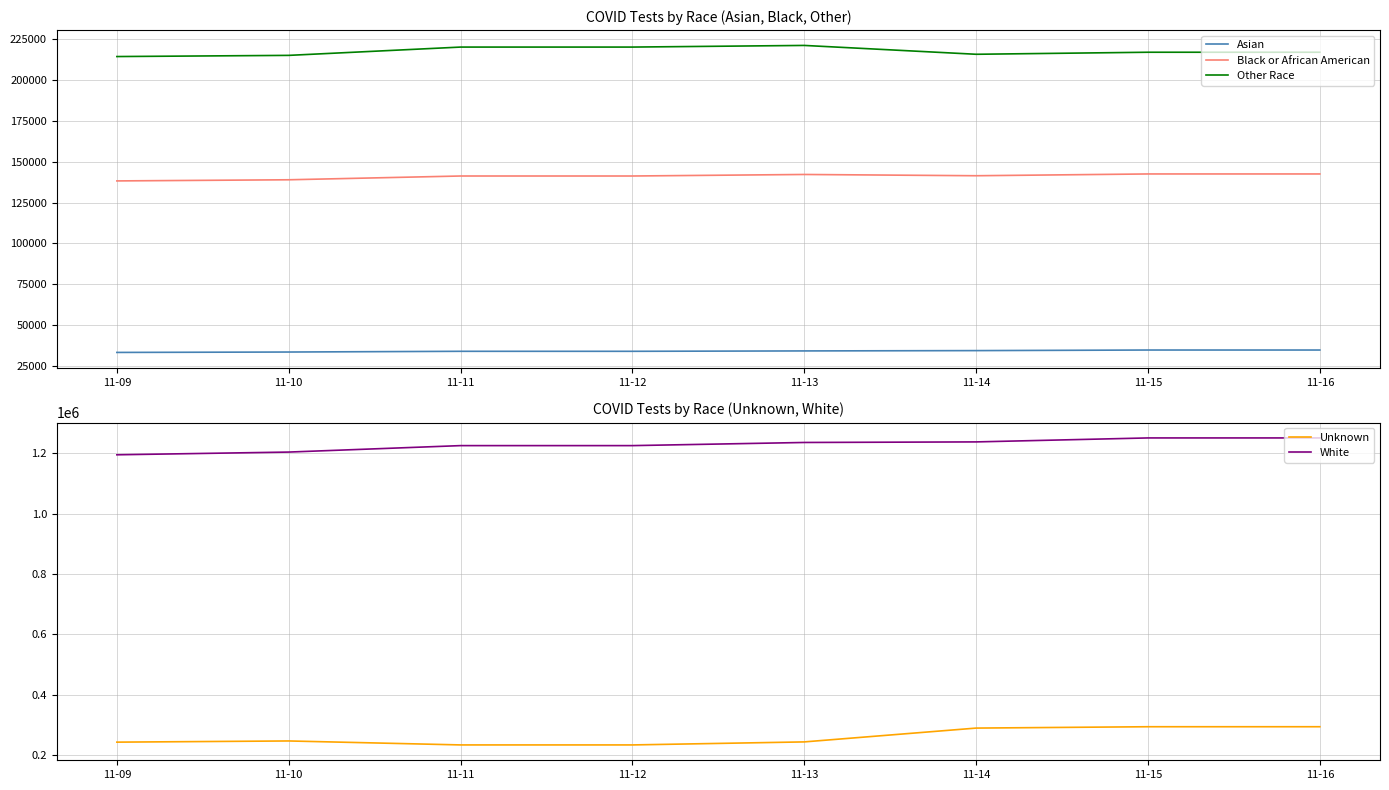

At which label does White first exceed 1235285?

11-14